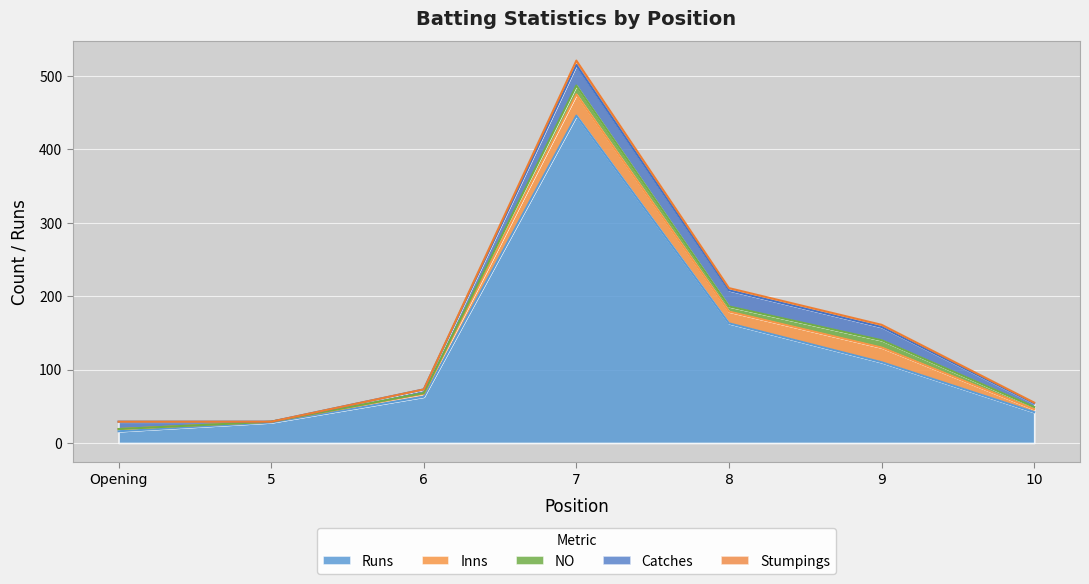

What is the difference between the highest and lowest values at 9?

107